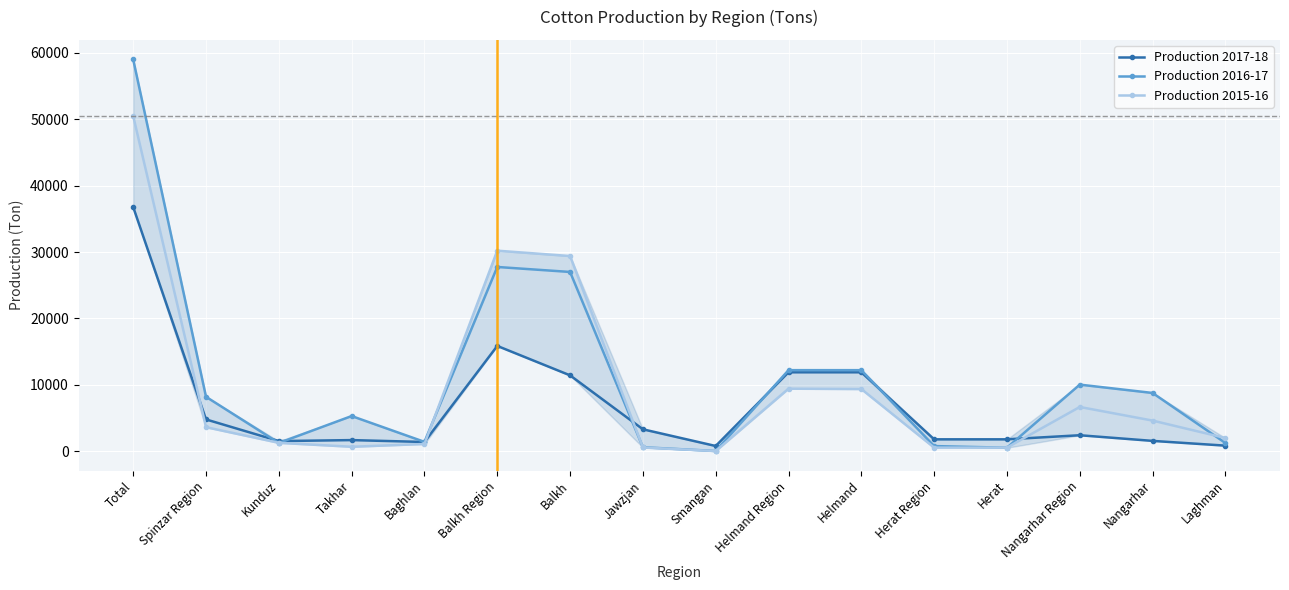

Which series has the largest total across all categories?

Production 2016-17